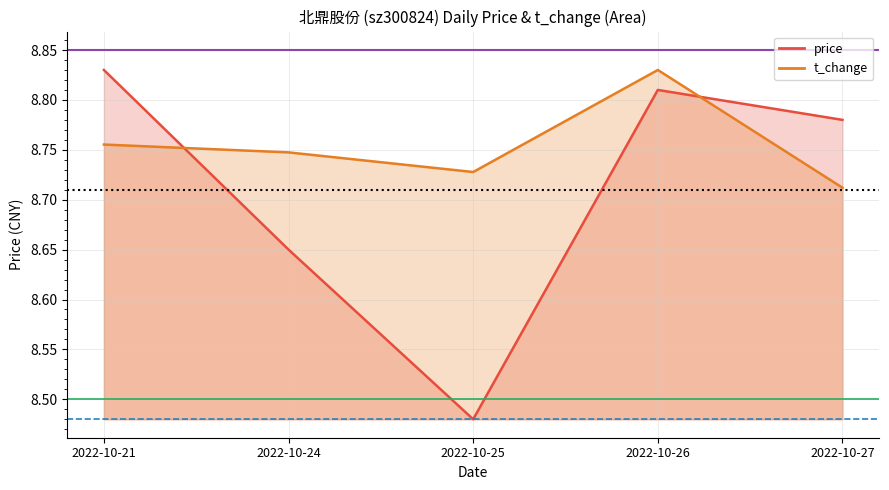

How many times do price and t_change cross each other?

2